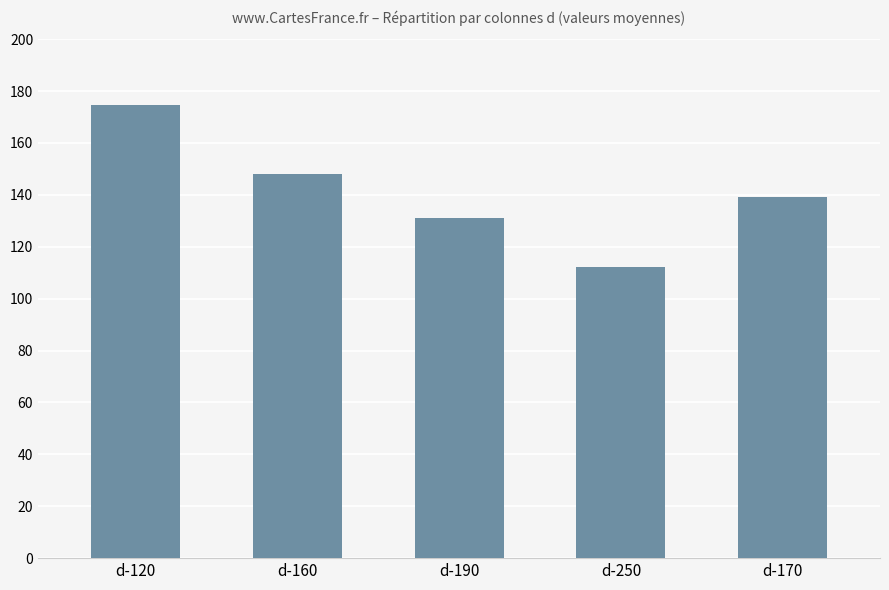

What is the maximum value shown in the chart?

174.6